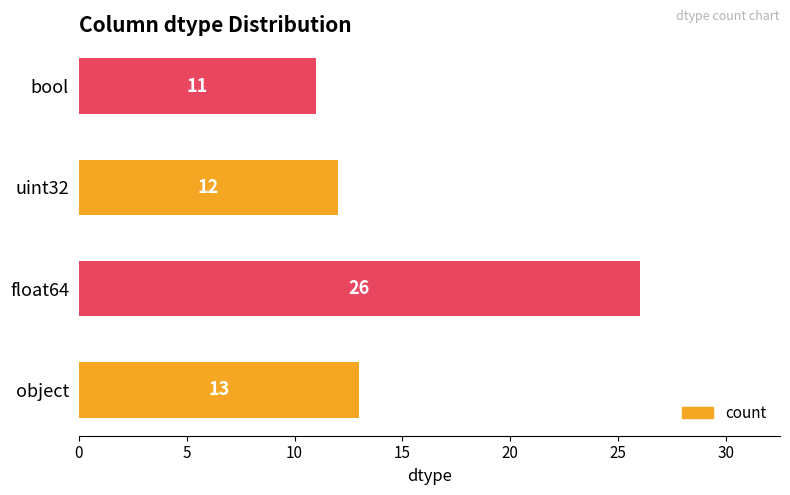

What is the sum of all values?

62